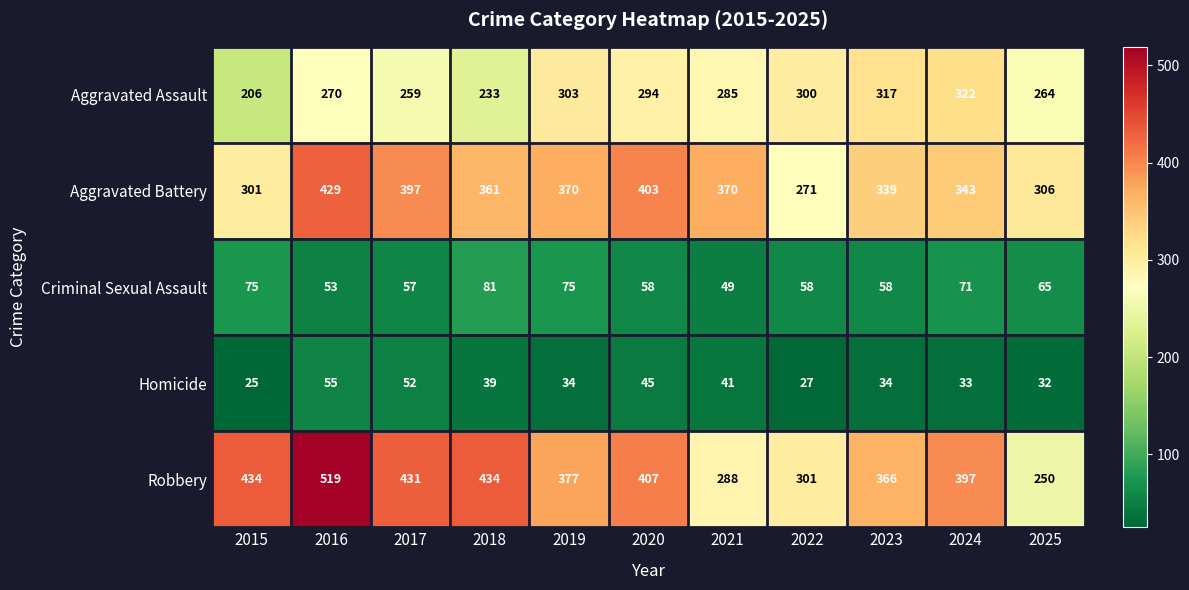

Where is Aggravated Assault nearest to the value 264?

2025